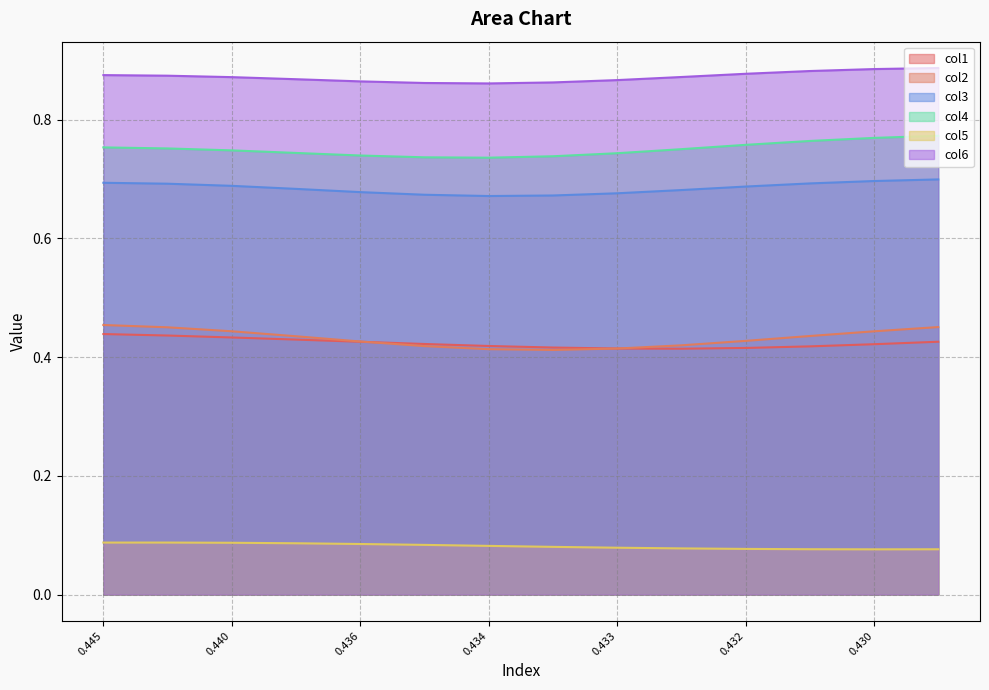

Is the value of col6 at 0.436 greater than the value of col4 at 0.432?

Yes